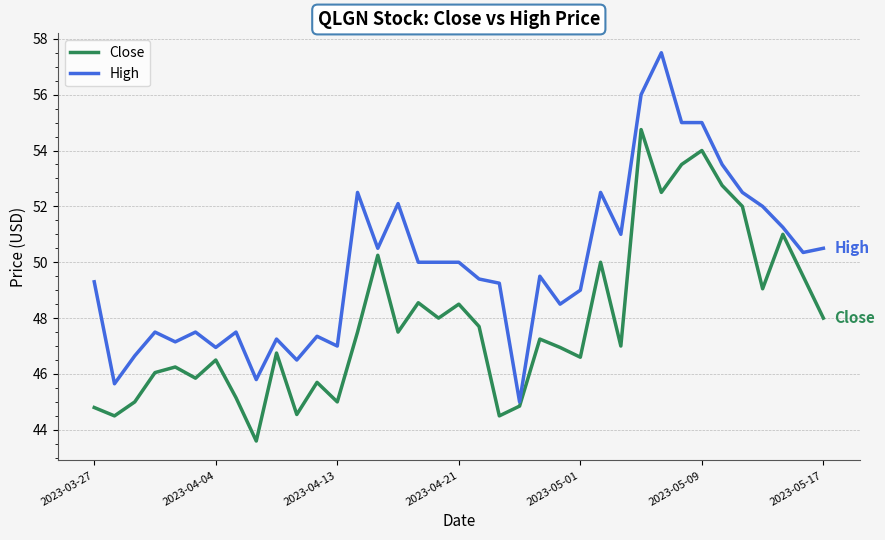

What are all the series names shown in the legend?

Close, High